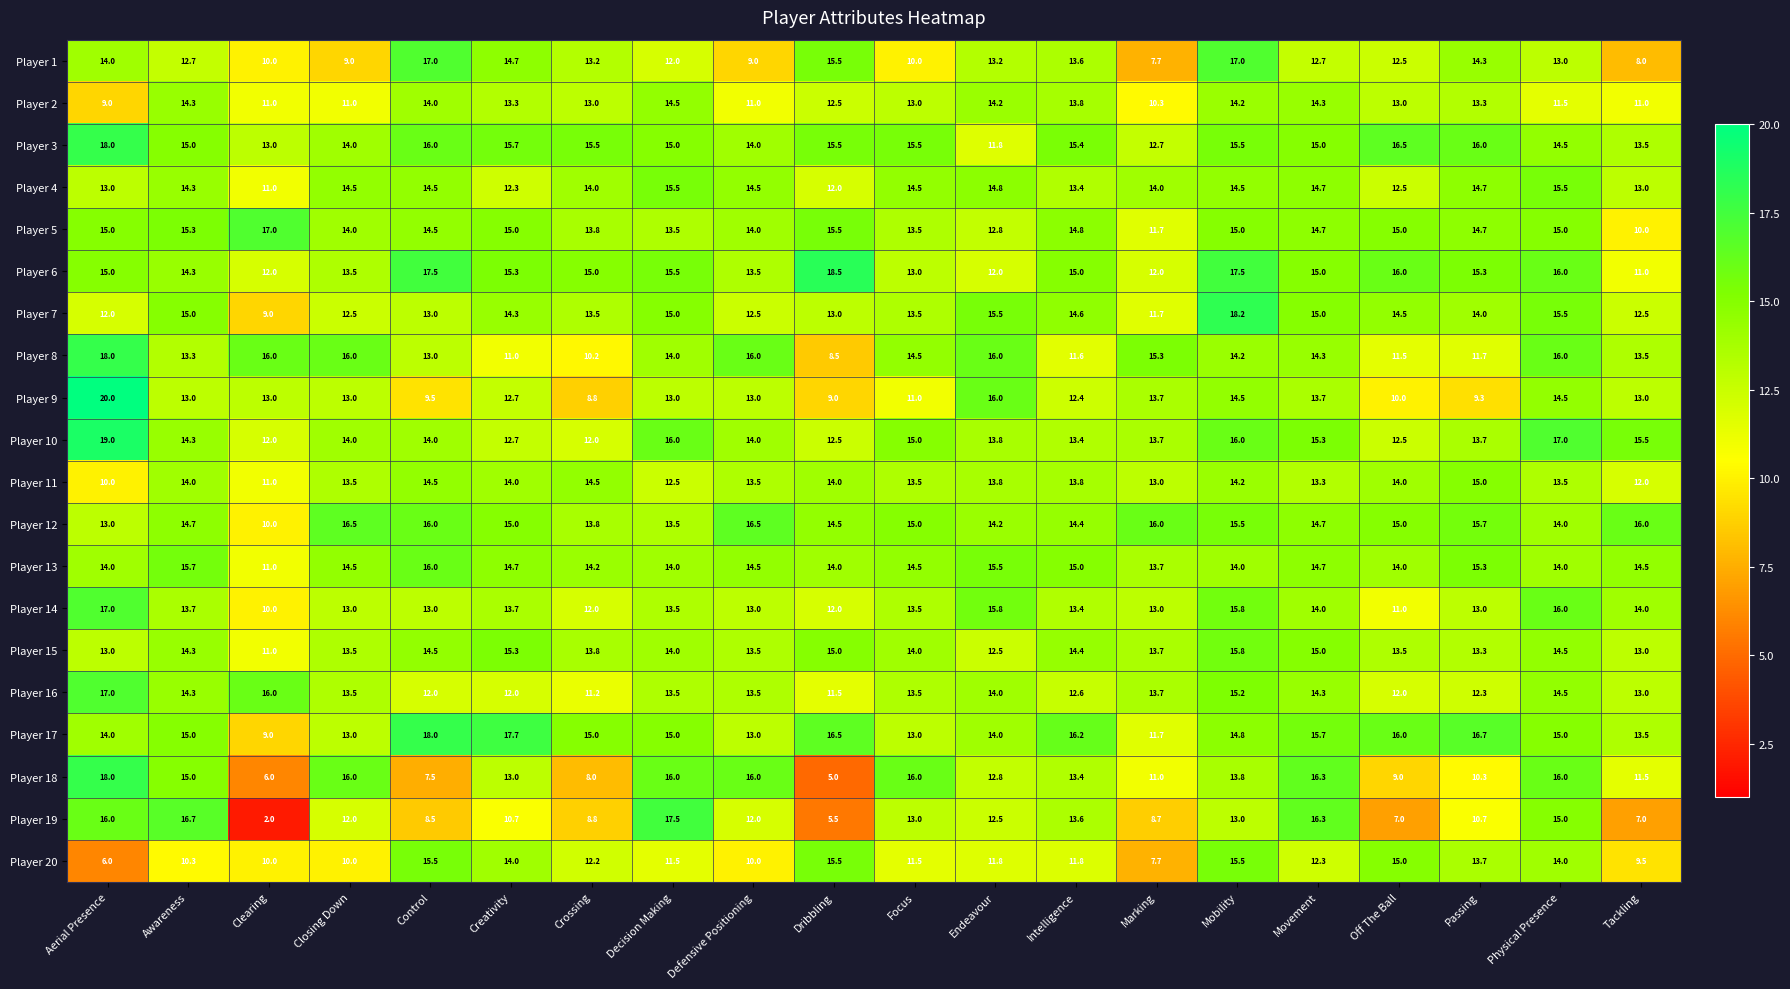

True or false: Player 19 has a value of 12.0 at Defensive Positioning.

True